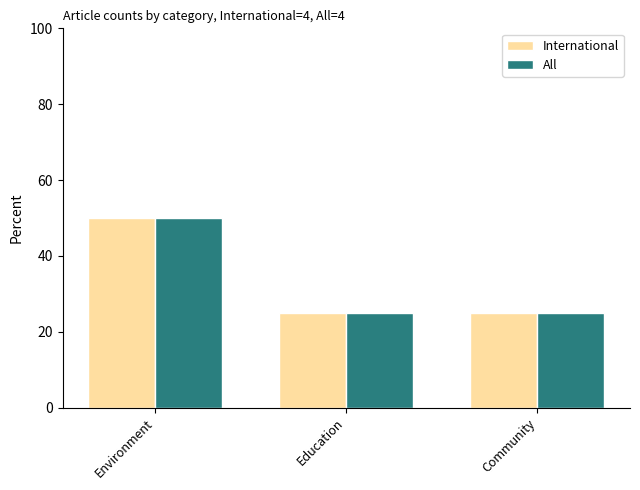

What is the total value across all series at Environment?

100